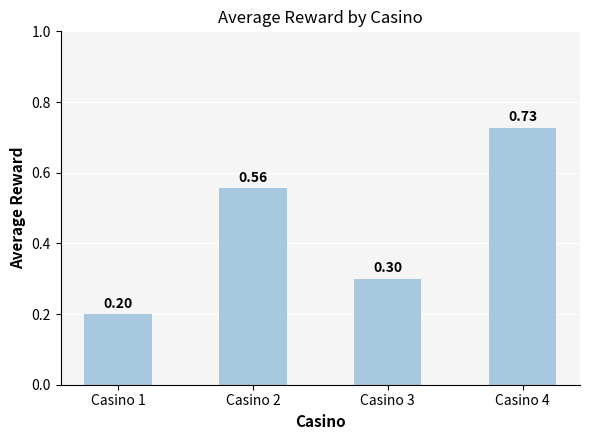

Read the value at Casino 3.

0.3